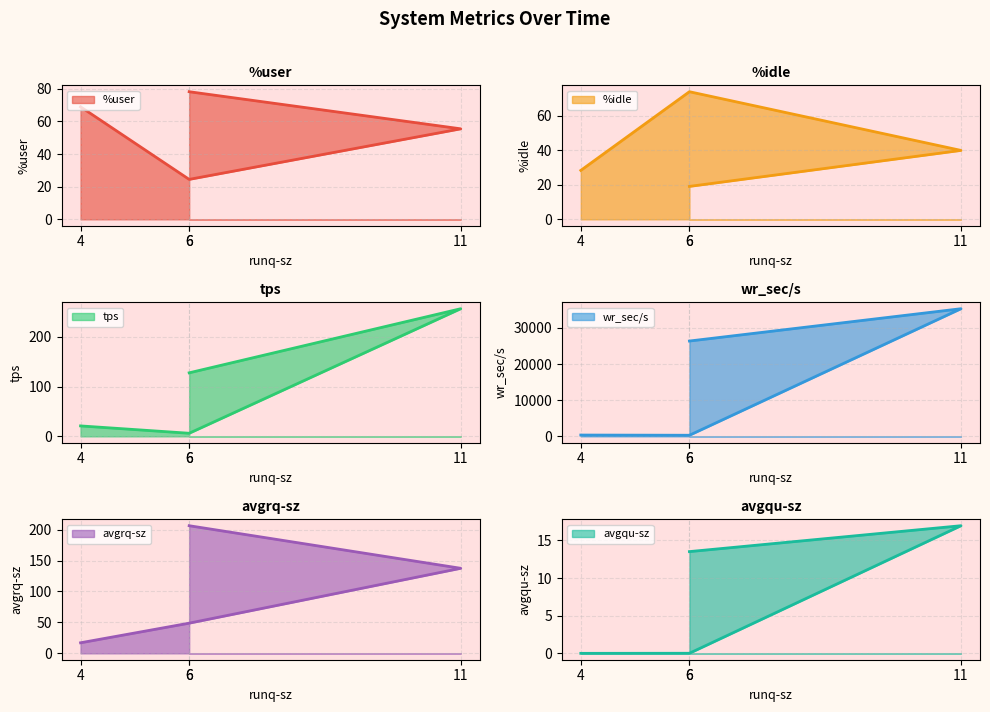

Which series has the largest range (max minus min)?

wr_sec/s